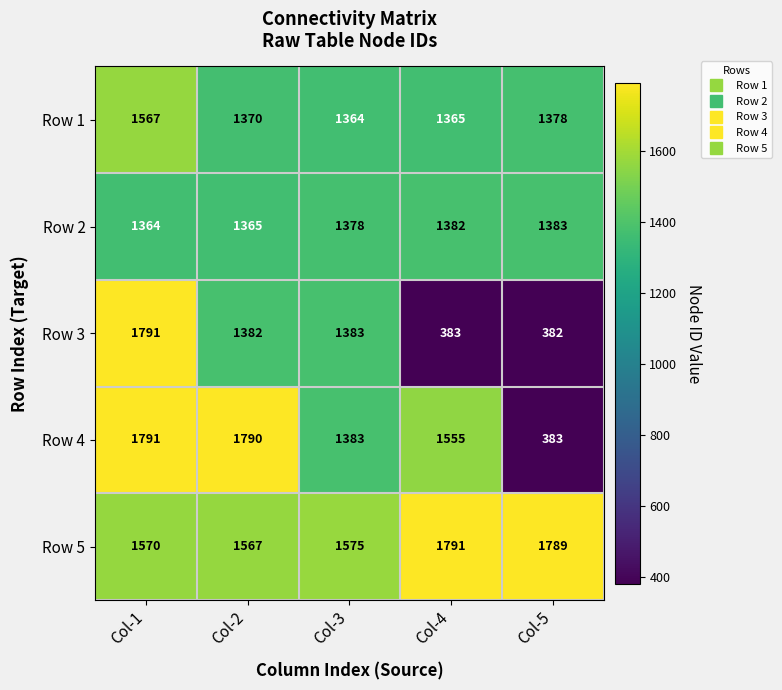

Reading left to right, list all the values displayed in this chart.

Row 1: Col-1=1567	Col-2=1370	Col-3=1364	Col-4=1365	Col-5=1378
Row 2: Col-1=1364	Col-2=1365	Col-3=1378	Col-4=1382	Col-5=1383
Row 3: Col-1=1791	Col-2=1382	Col-3=1383	Col-4=383	Col-5=382
Row 4: Col-1=1791	Col-2=1790	Col-3=1383	Col-4=1555	Col-5=383
Row 5: Col-1=1570	Col-2=1567	Col-3=1575	Col-4=1791	Col-5=1789